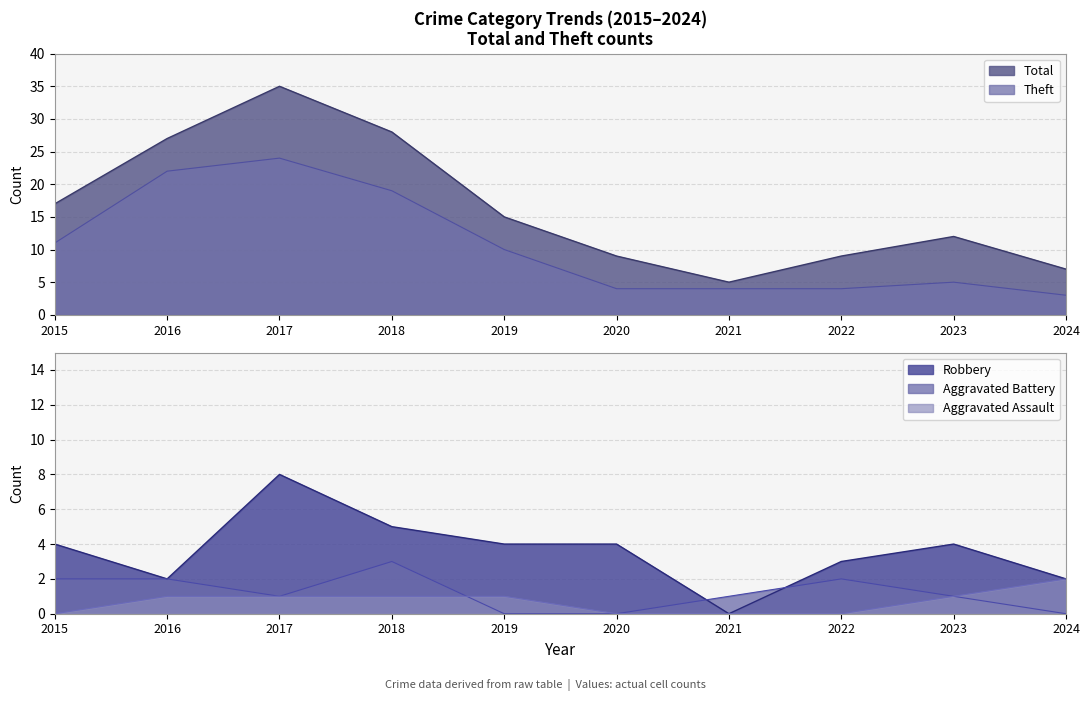

How many interior local peaks does the Total series have?

2